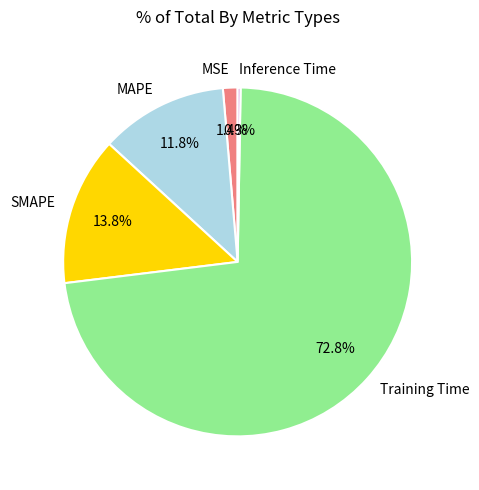

What is the majority slice?

Training Time